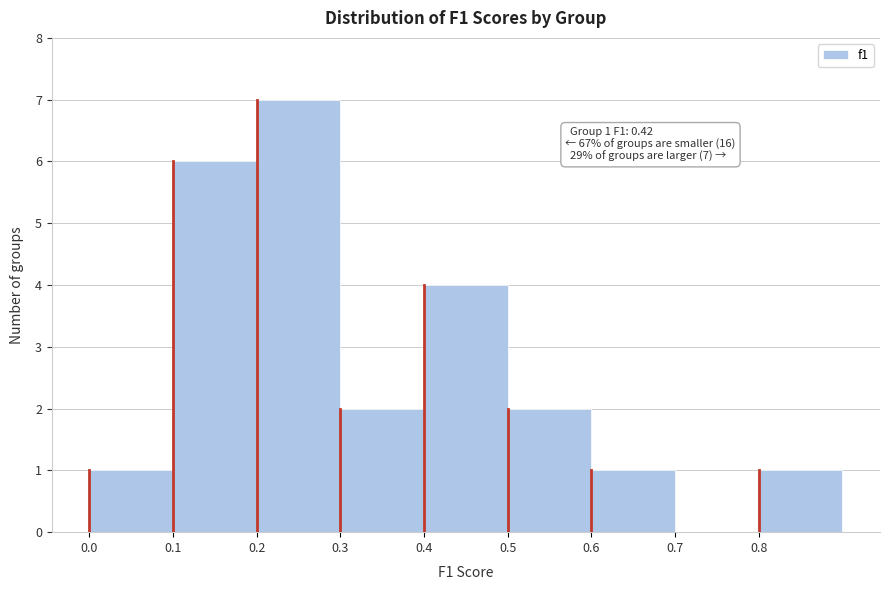

Over which range of the x-axis is the bar tallest?

0.2 to 0.3